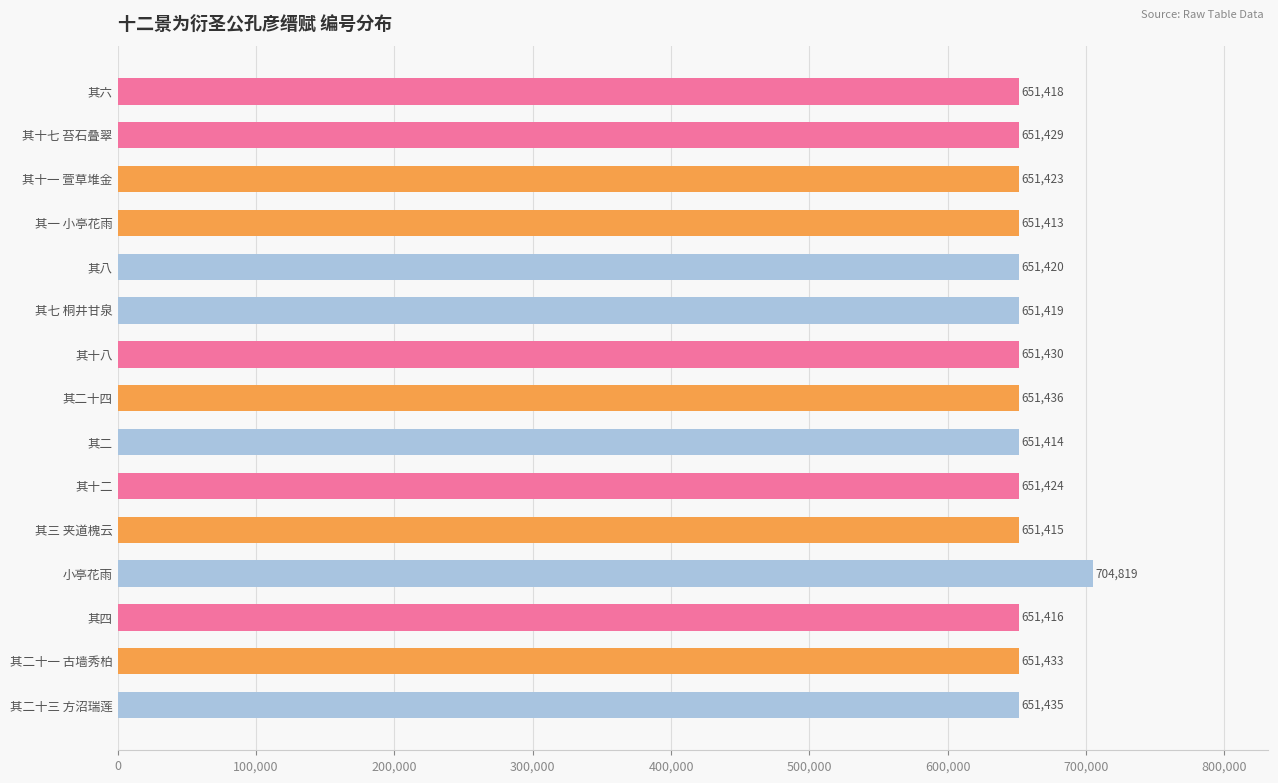

What is the change in value from 其一 小亭花雨 to 其十八?

+17